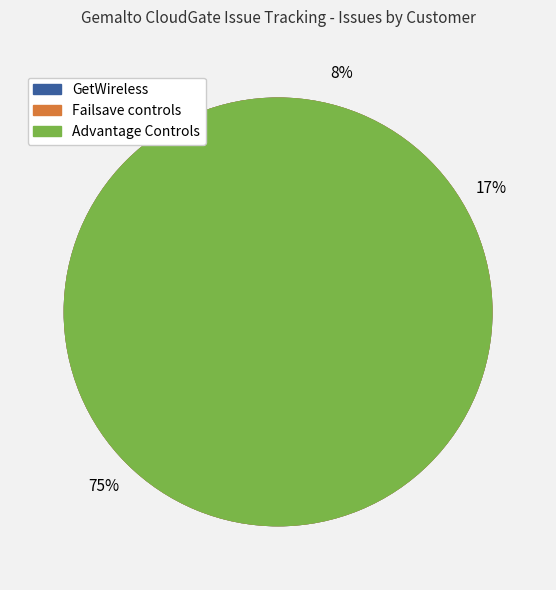

How many slices are in this pie chart?

3